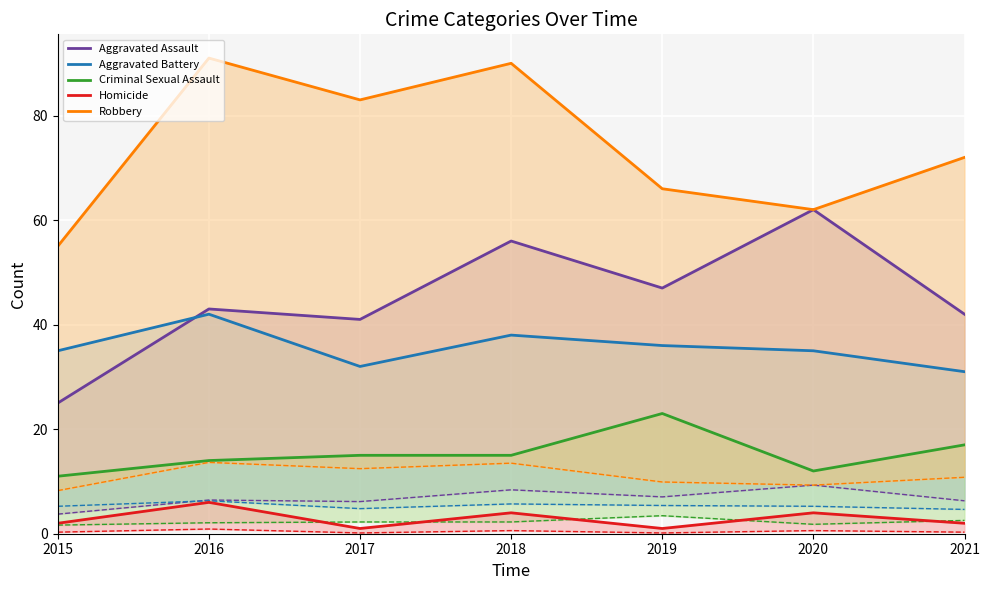

What is the difference between the second highest and second lowest values in the Homicide series?

3.0